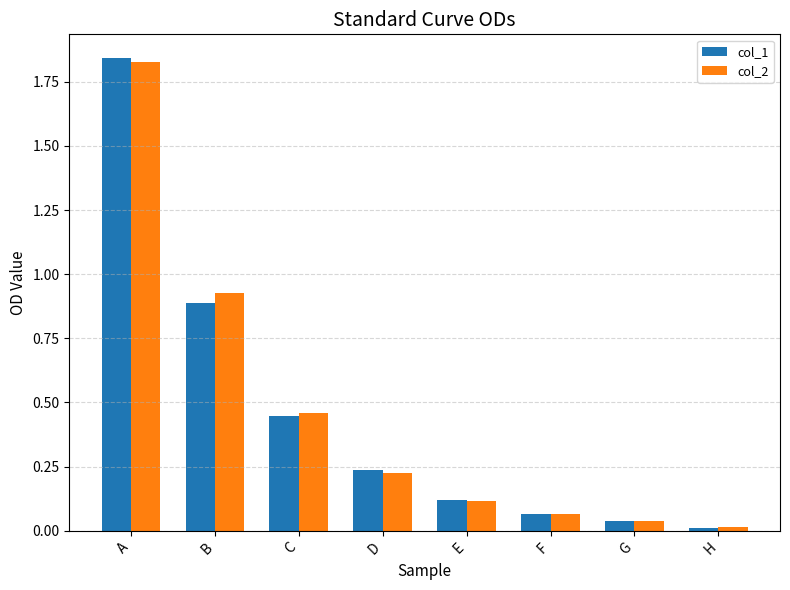

At how many categories does at least one series exceed 0?

8